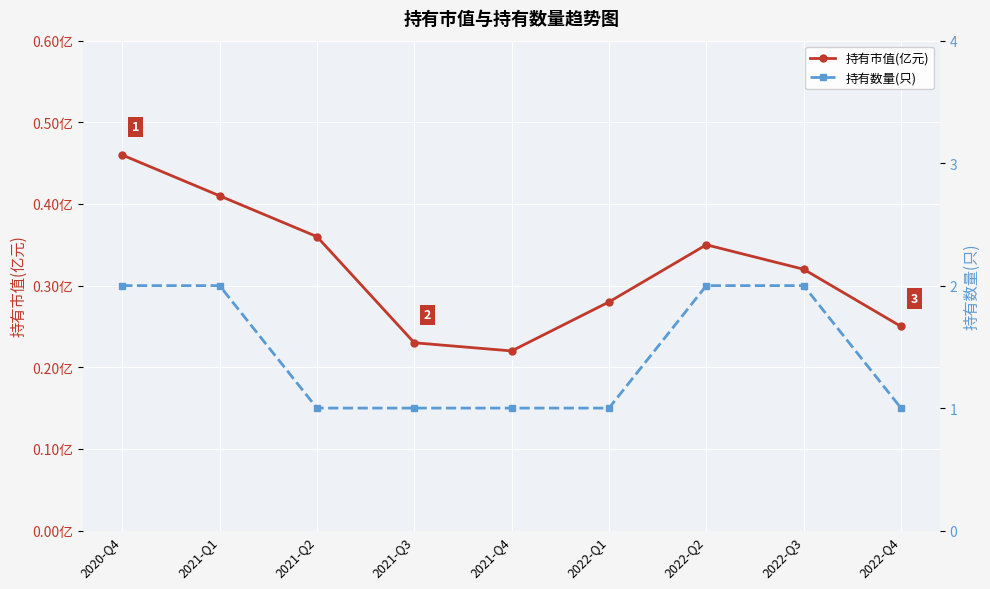

What is the sum of the 持有市值(亿元) values at 2022-Q3 and 2021-Q2?

0.7